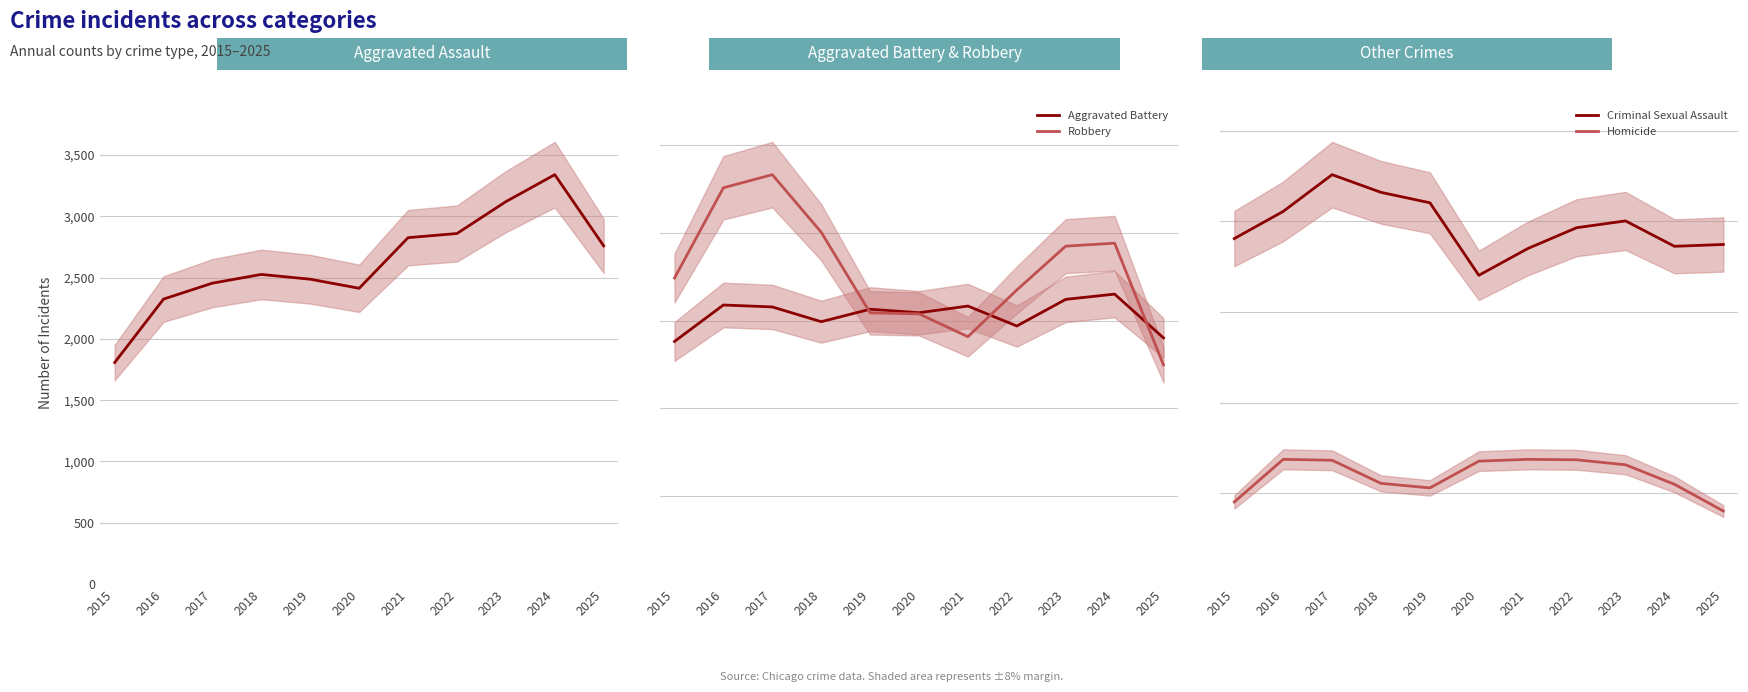

True or false: Robbery and Aggravated Assault cross at least once.

True